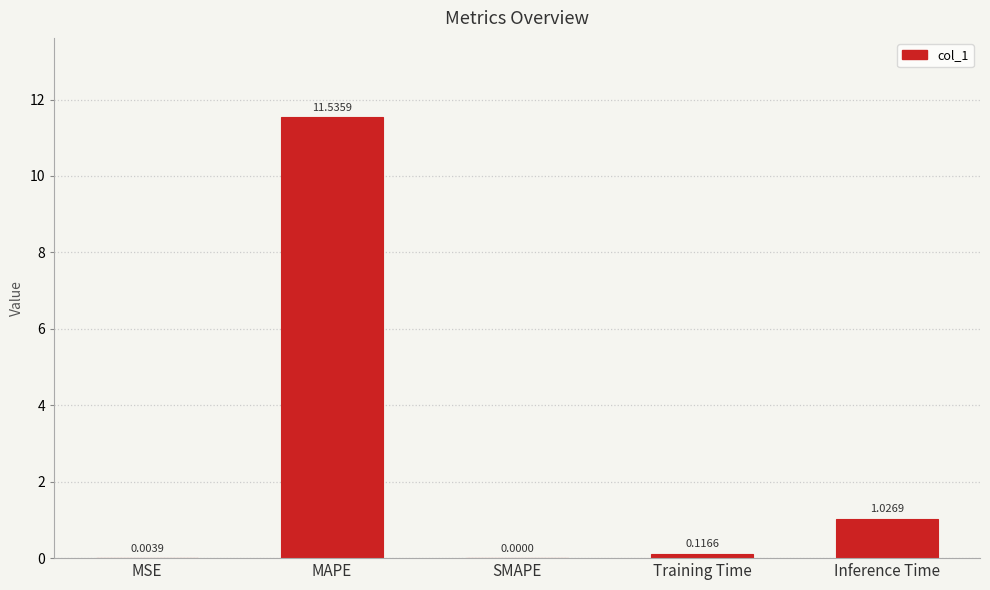

What is the difference between the values at MAPE and Inference Time?

10.5